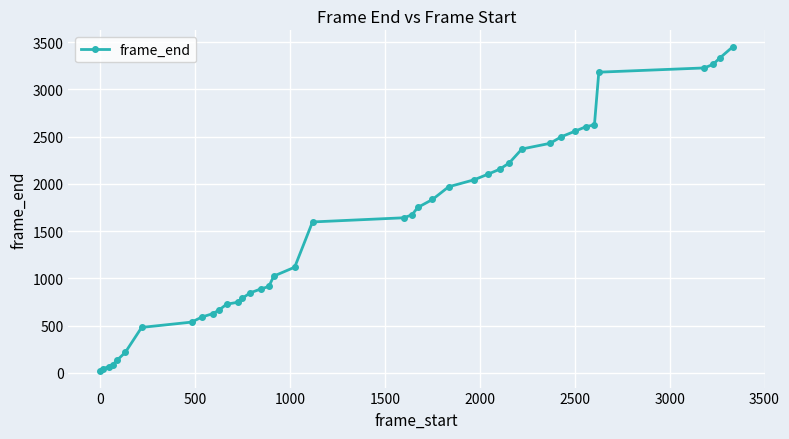

What is the difference between the second highest and second lowest values?

3288